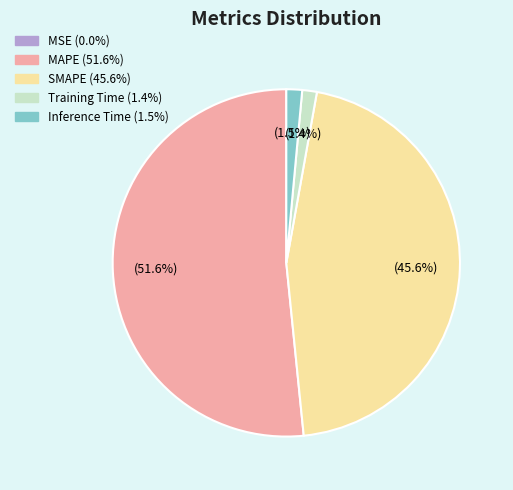

Which category accounts for the majority?

MAPE